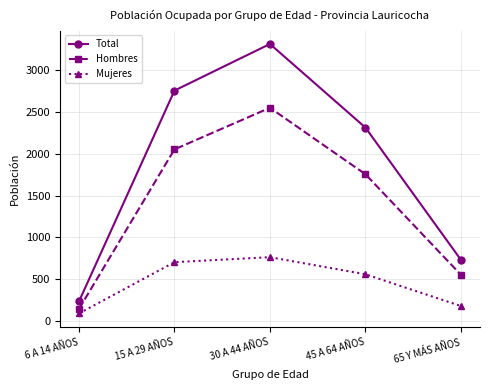

Rank the series at 30 A 44 AÑOS from highest to lowest value.

Total, Hombres, Mujeres